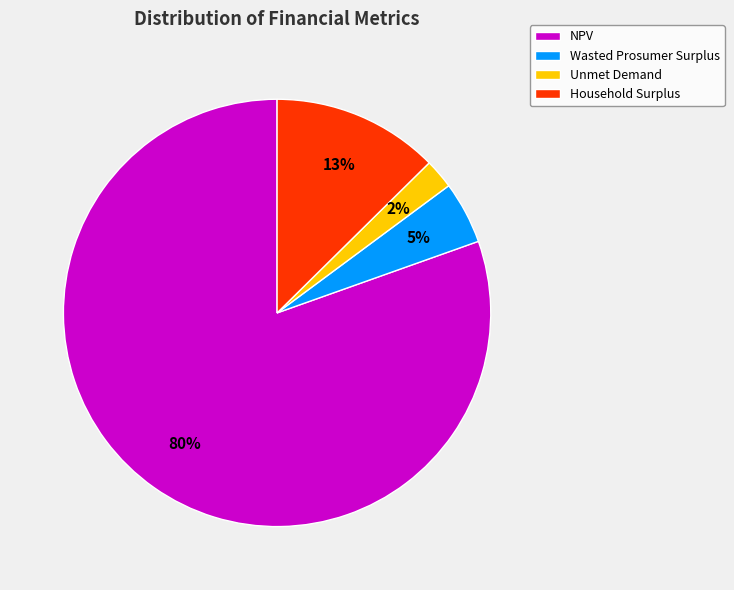

Does any single category account for the majority?

Yes